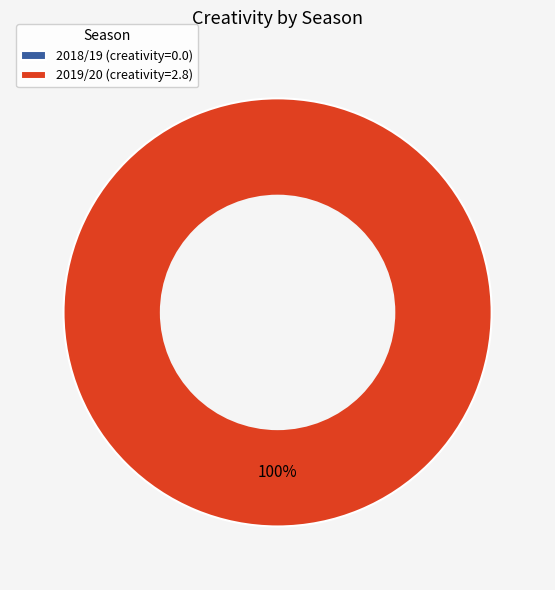

What is the largest slice in the pie chart?

2019/20